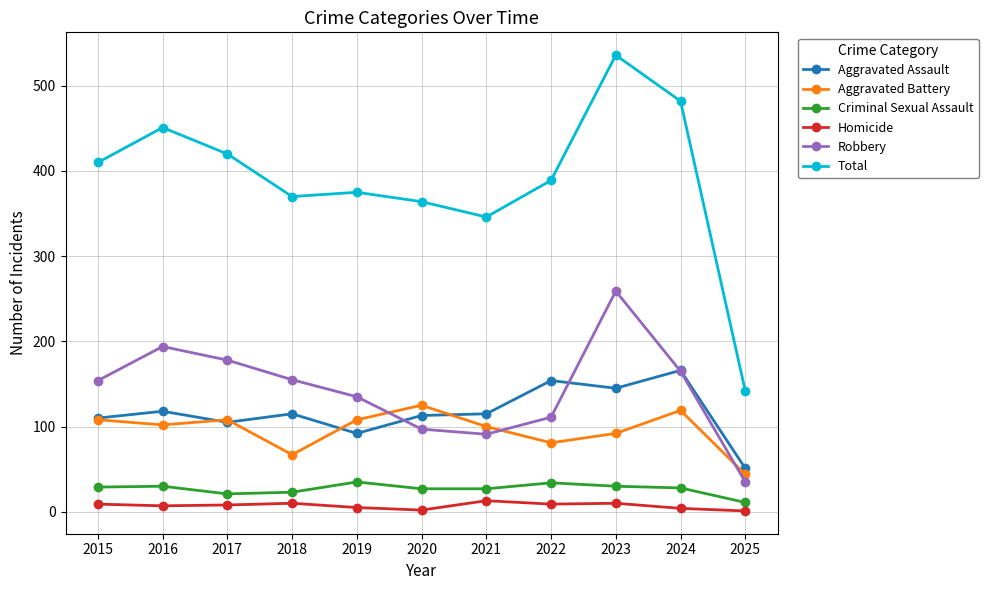

What is the spread (max minus min) of values at 2022?

380